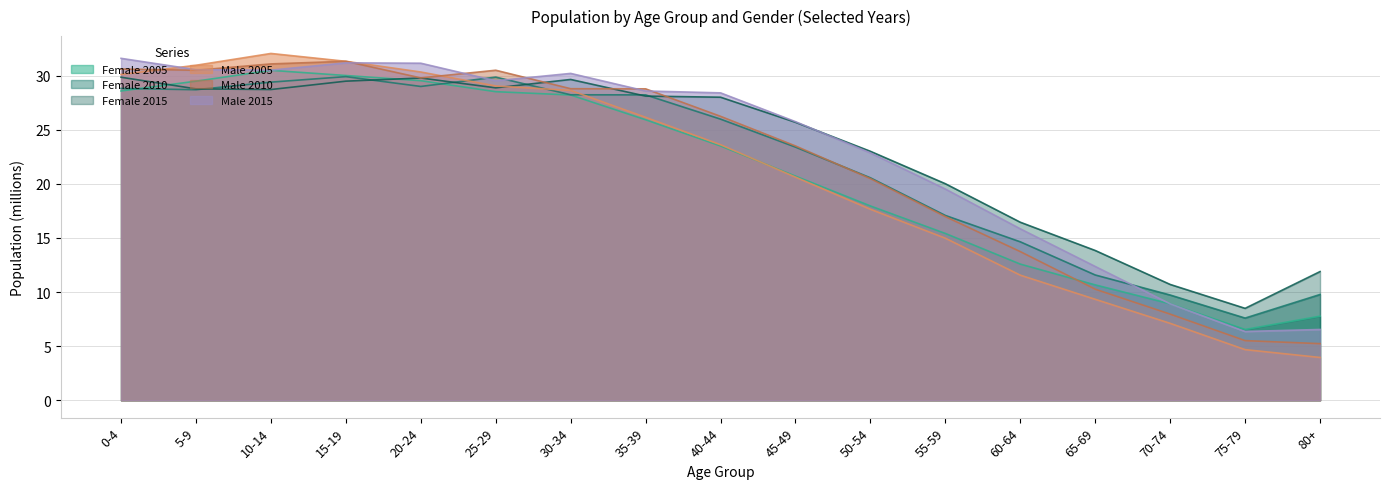

The Female 2010 series shows 11.6 at 65-69. True or false?

True